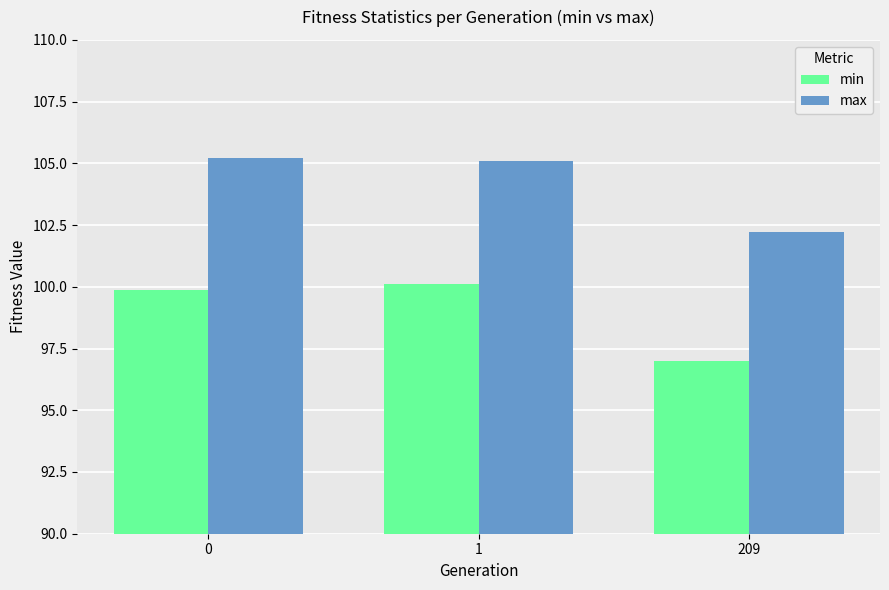

What is the difference between the highest and lowest values at 209?

5.3